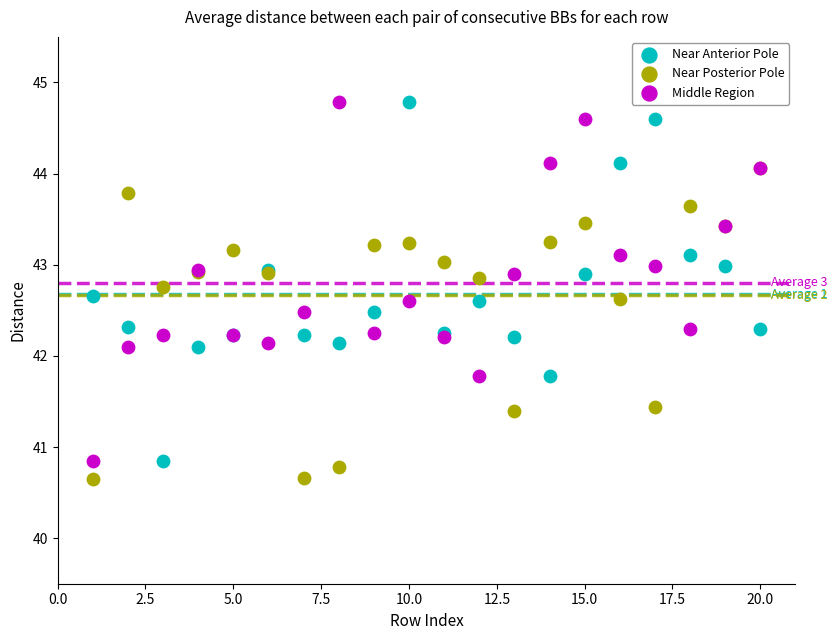

Which series reaches the minimum Y coordinate?

Near Posterior Pole